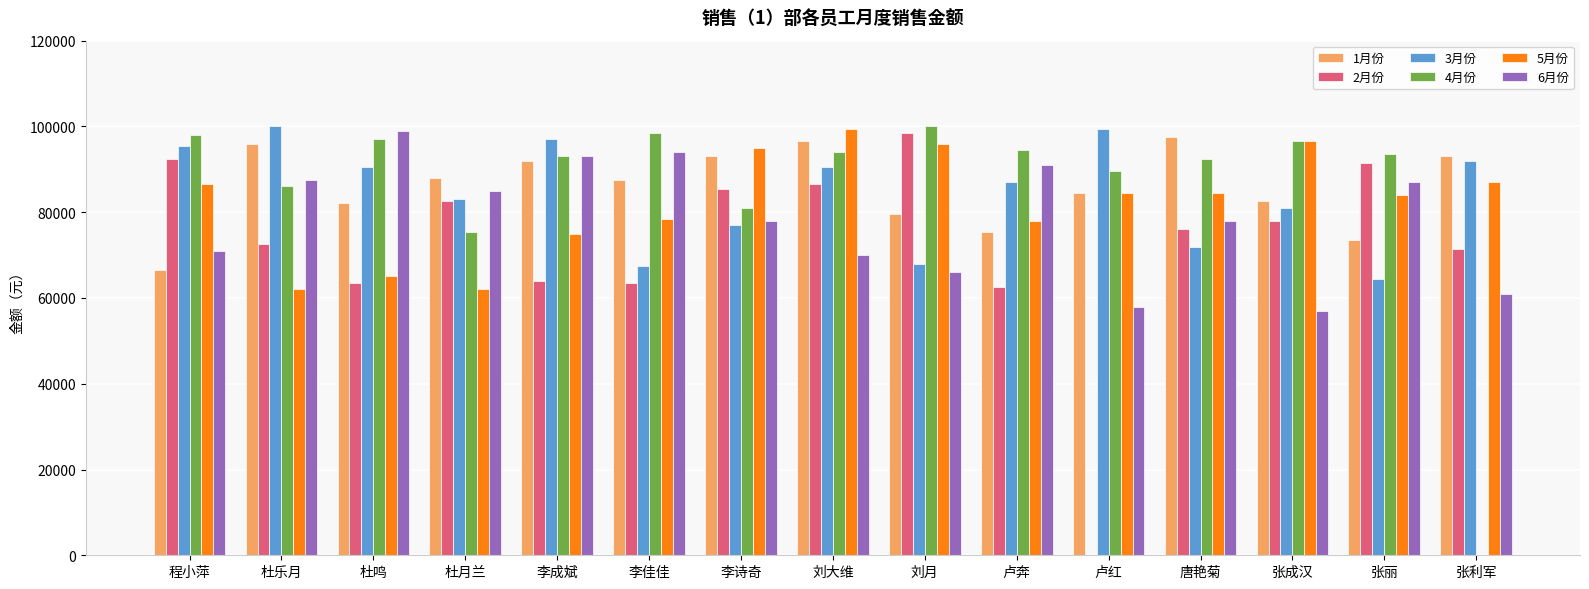

Is the value of 3月份 at 李诗奇 greater than the value of 5月份 at 张利军?

No